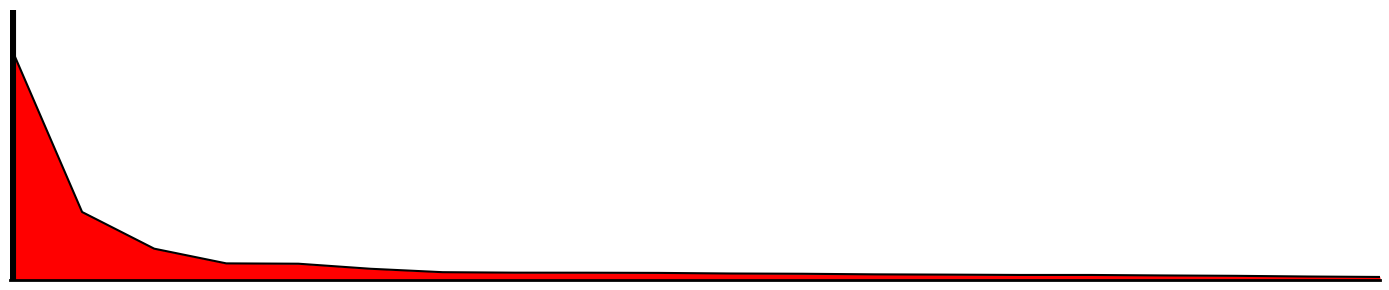

How many series are shown in this chart?

1